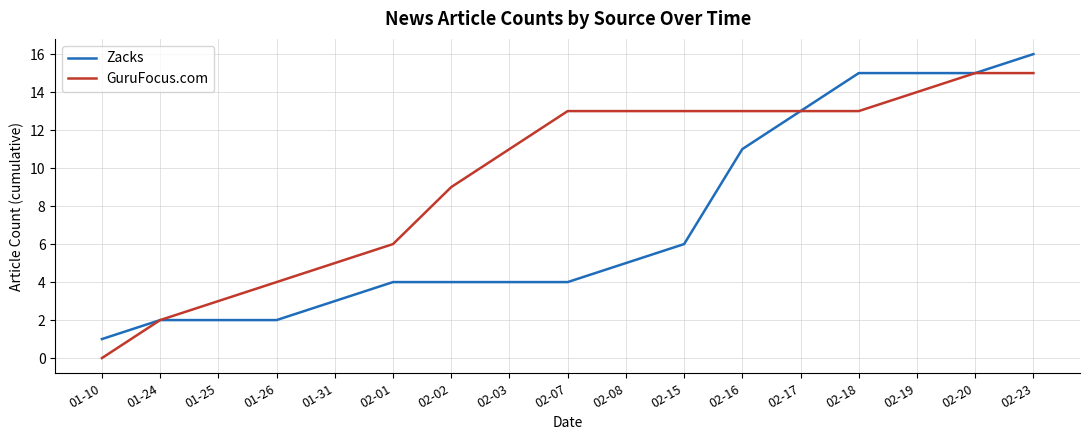

Rank the series at 01-31 from lowest to highest value.

Zacks, GuruFocus.com